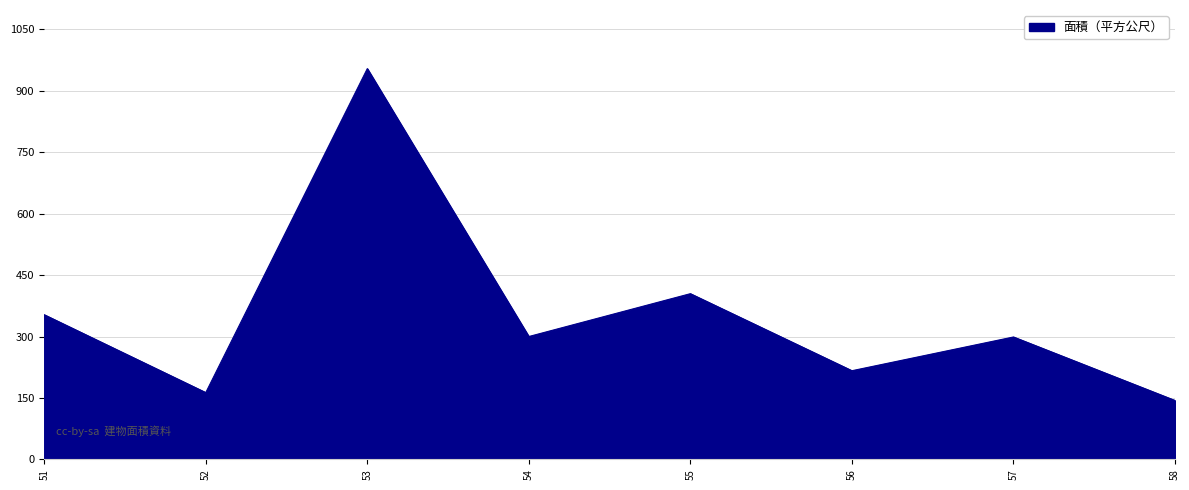

Does the chart display data point markers on the line(s)?

No